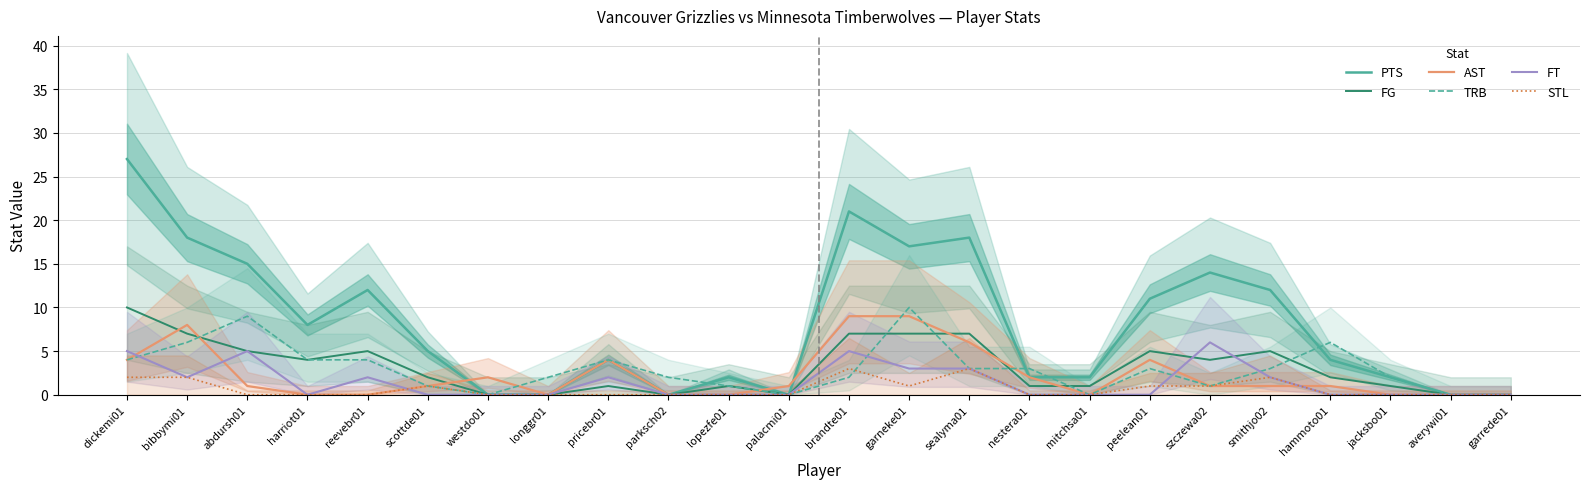

The TRB series shows 13 at garneke01. True or false?

False